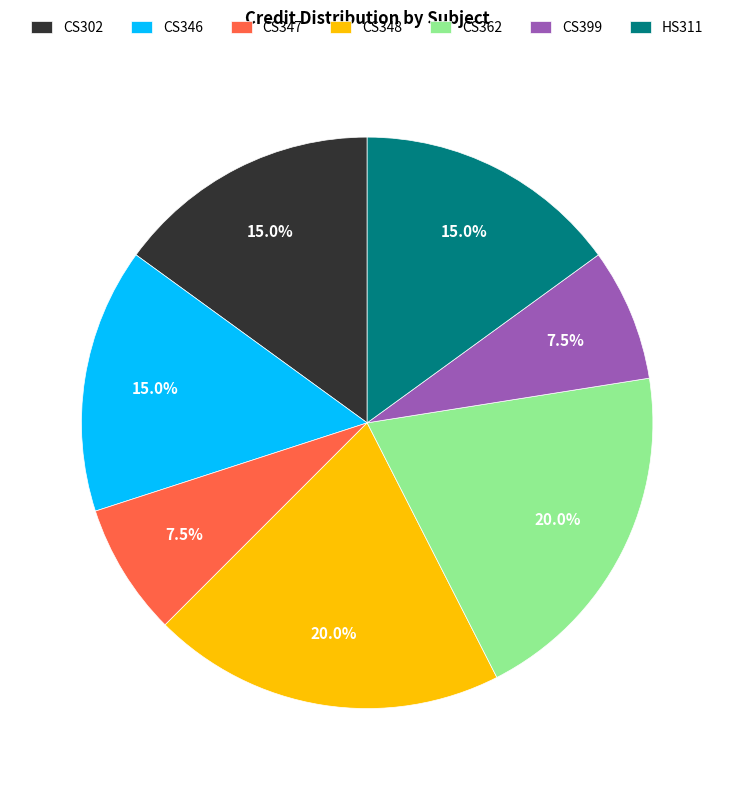

Is it true that HS311 is 27% of the pie?

False